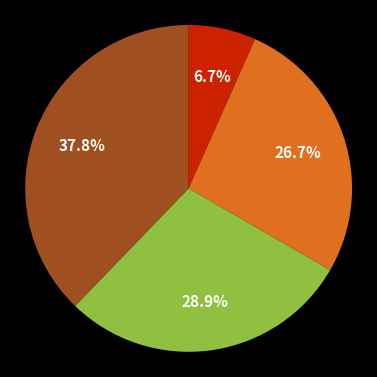

Does any single category account for the majority?

No